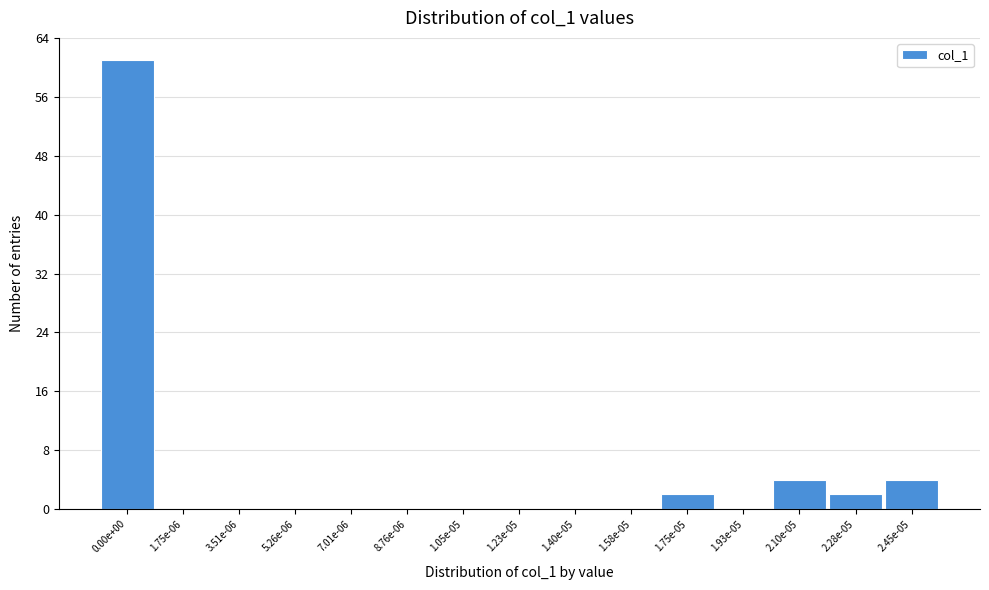

Reading left to right, what are all the values shown in this chart?

0.00e+00=61	1.75e-06=0	3.51e-06=0	5.26e-06=0	7.01e-06=0	8.76e-06=0	1.05e-05=0	1.23e-05=0	1.40e-05=0	1.58e-05=0	1.75e-05=2	1.93e-05=0	2.10e-05=4	2.28e-05=2	2.45e-05=4